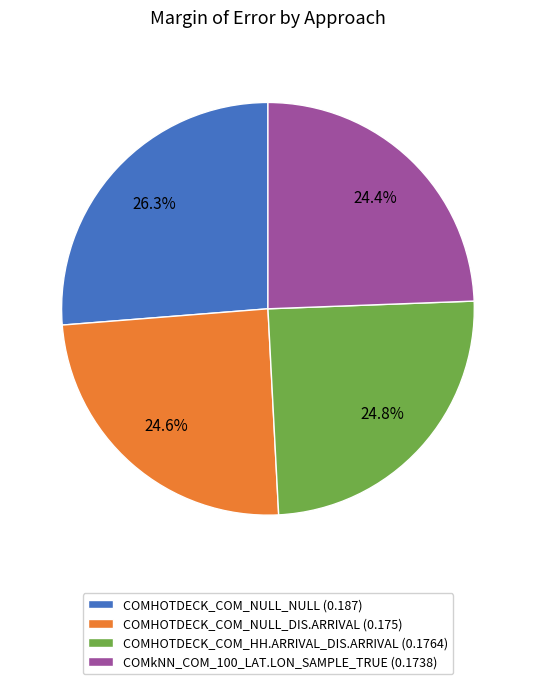

To the nearest percent, what portion does COMkNN_COM_100_LAT.LON_SAMPLE_TRUE represent?

24%